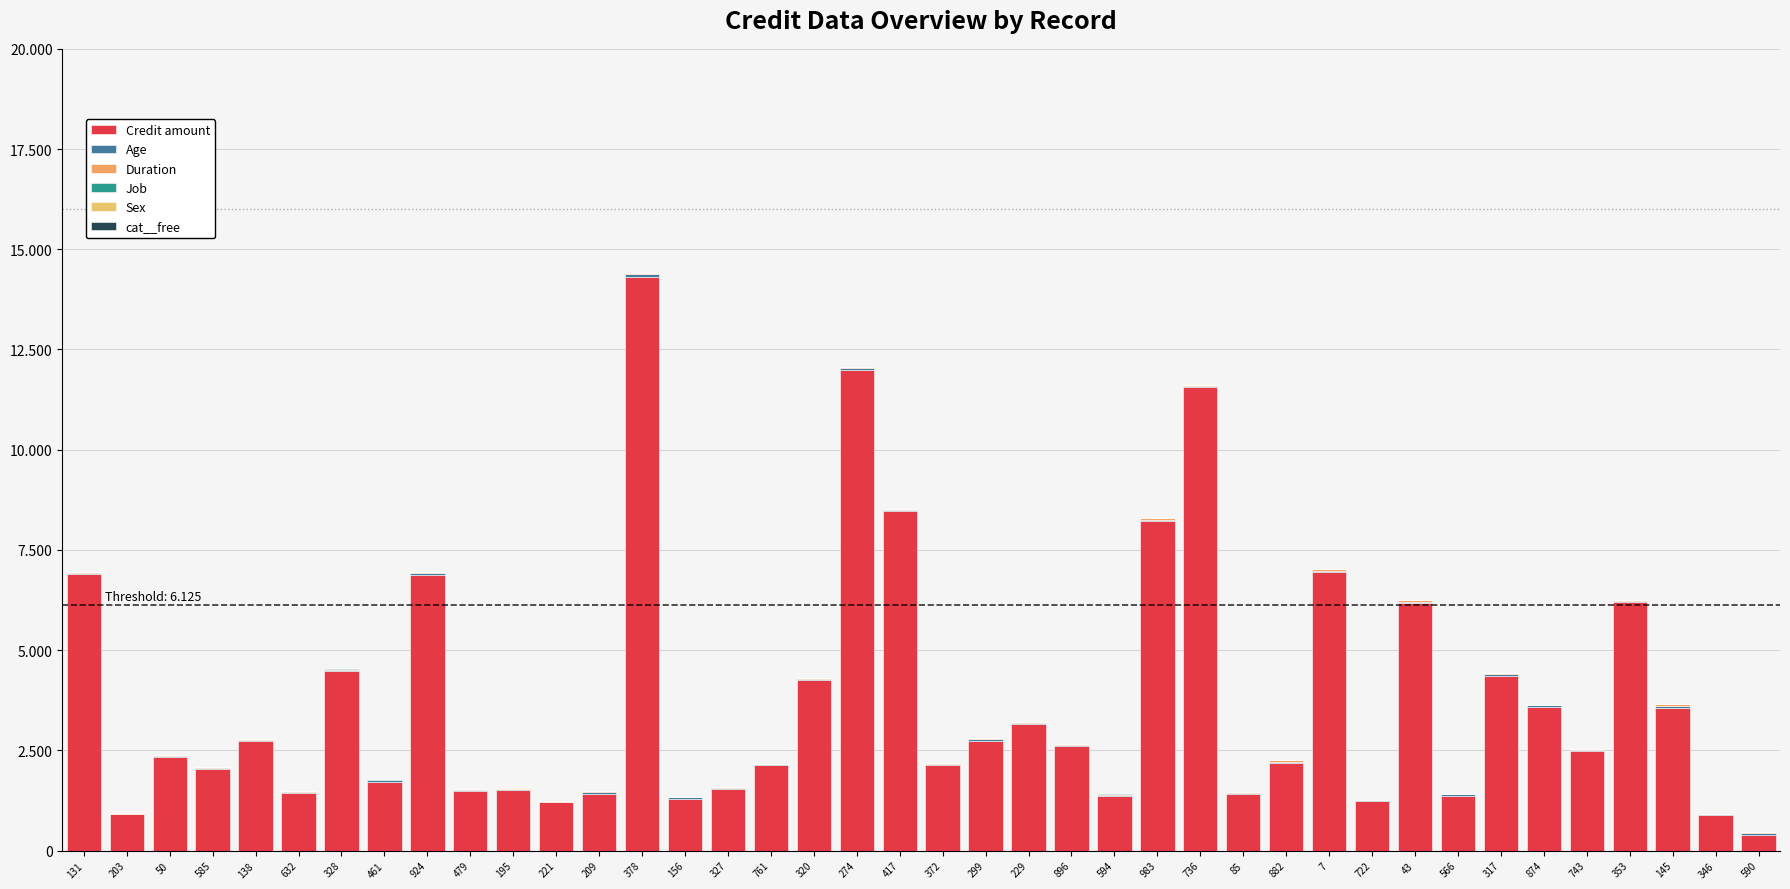

Are the bars horizontal?

No